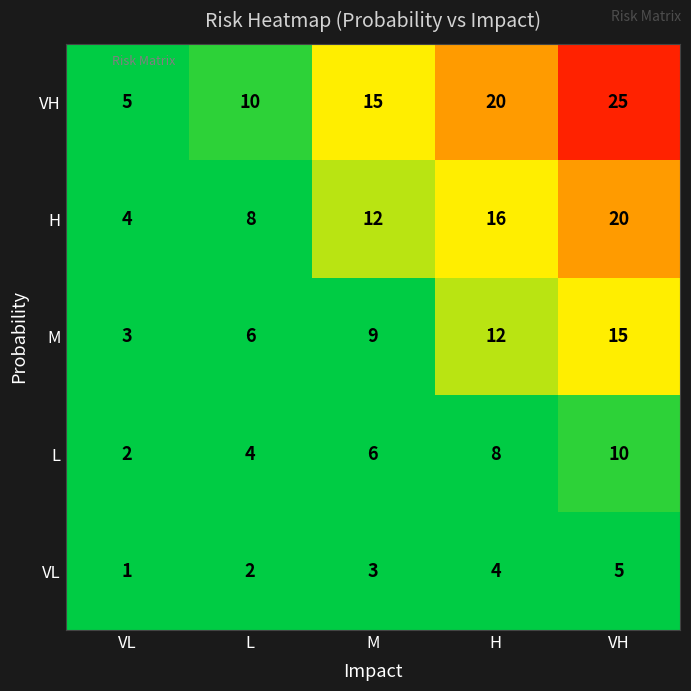

Count the VL values in the range 2 to 4.

3